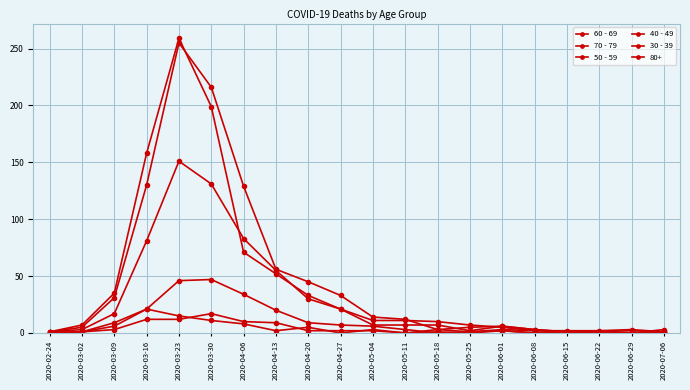

How many times do 60 - 69 and 50 - 59 cross each other?

4